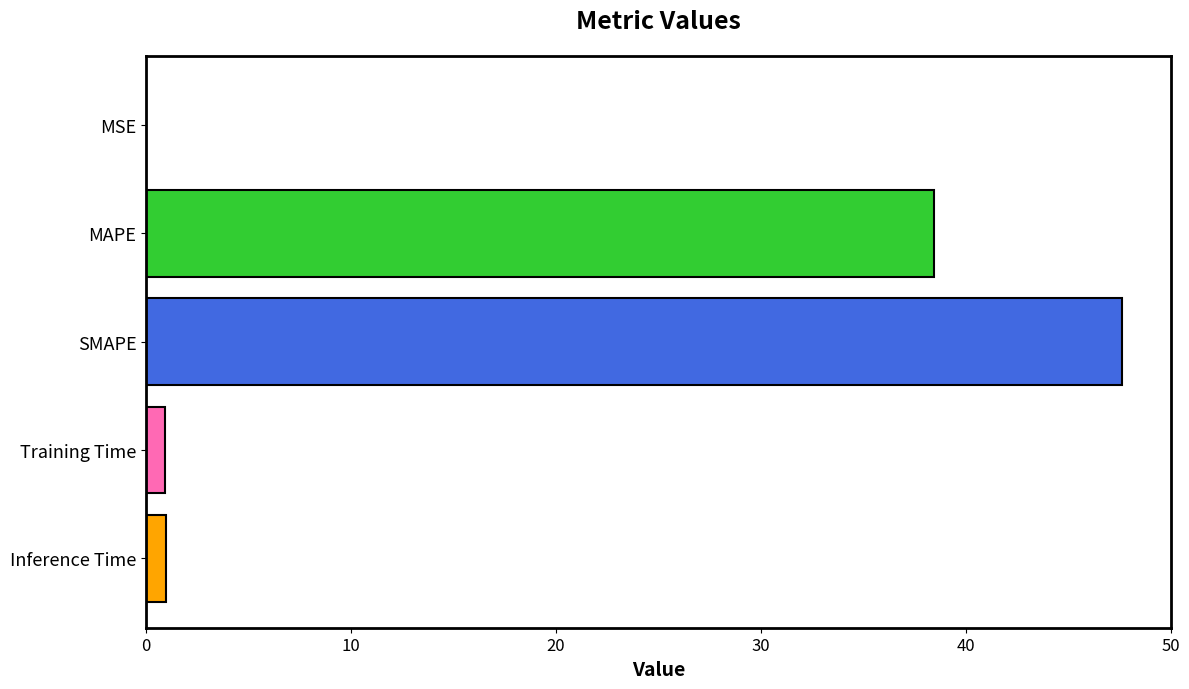

Are the bars horizontal?

Yes